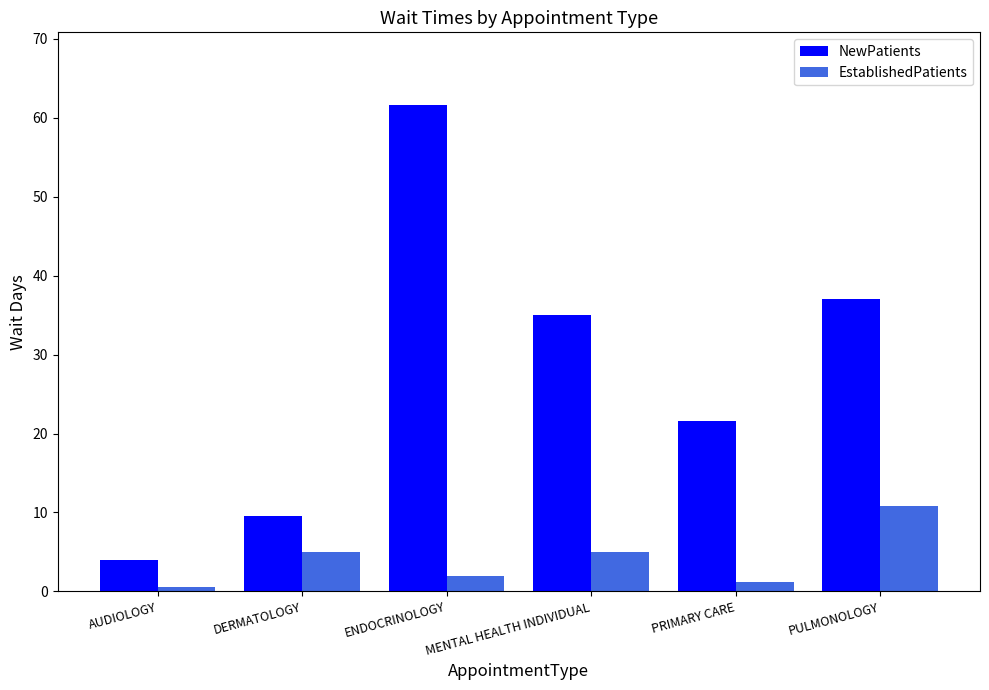

Reading right to left, transcribe all the data shown in this chart.

NewPatients: PULMONOLOGY=37.0	PRIMARY CARE=21.6	MENTAL HEALTH INDIVIDUAL=35.0	ENDOCRINOLOGY=61.6	DERMATOLOGY=9.5	AUDIOLOGY=4.0
EstablishedPatients: PULMONOLOGY=10.8	PRIMARY CARE=1.2	MENTAL HEALTH INDIVIDUAL=5.0	ENDOCRINOLOGY=2.0	DERMATOLOGY=5.0	AUDIOLOGY=0.6